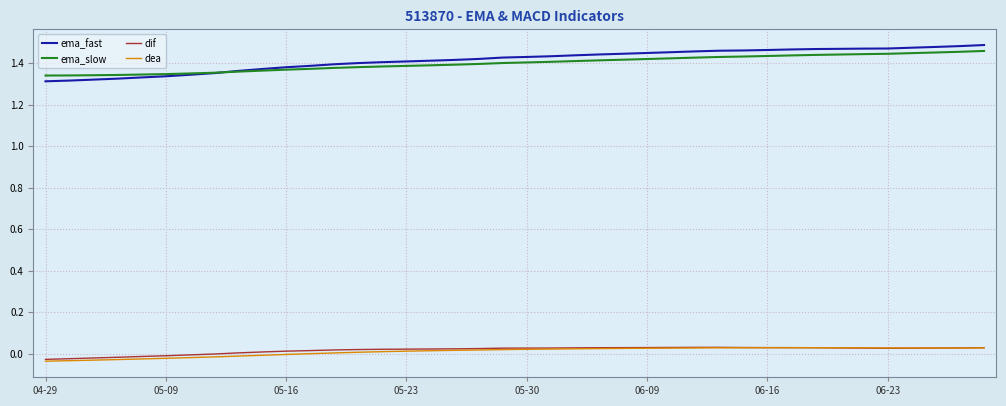

True or false: dea and ema_fast intersect in this chart.

False